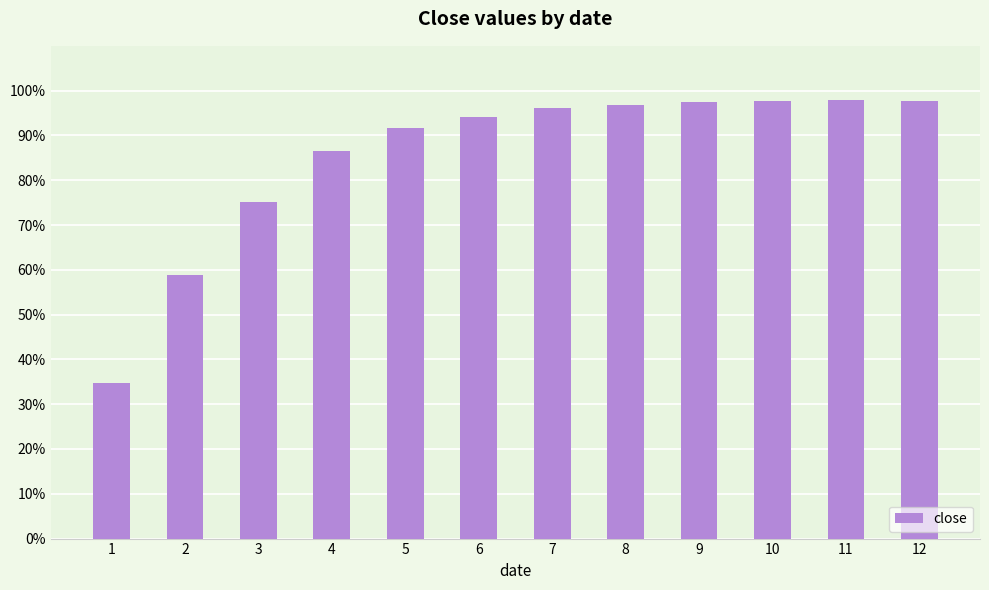

Does the chart contain any negative values?

No